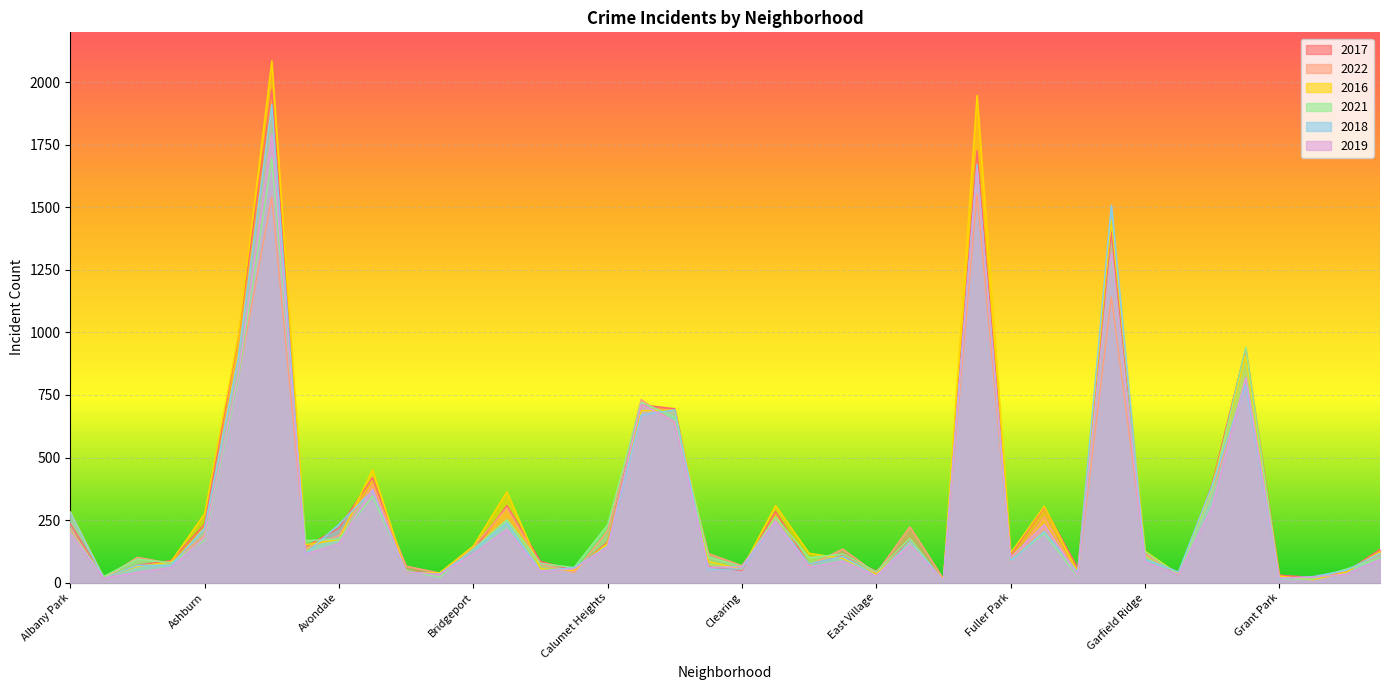

At which label is 2019 closest to 900?

Auburn Gresham